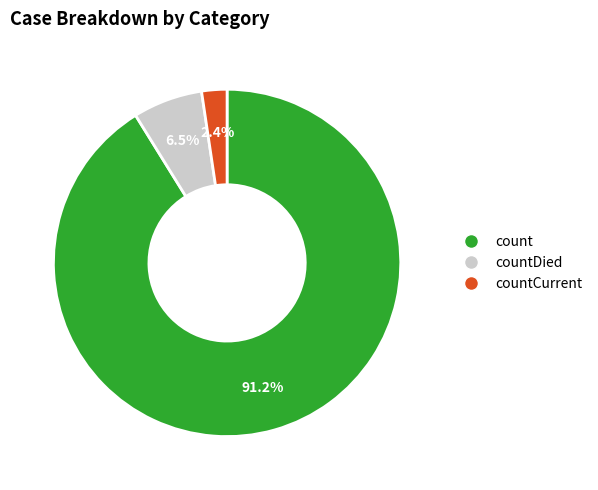

Is there any slice that represents more than half of the pie?

Yes